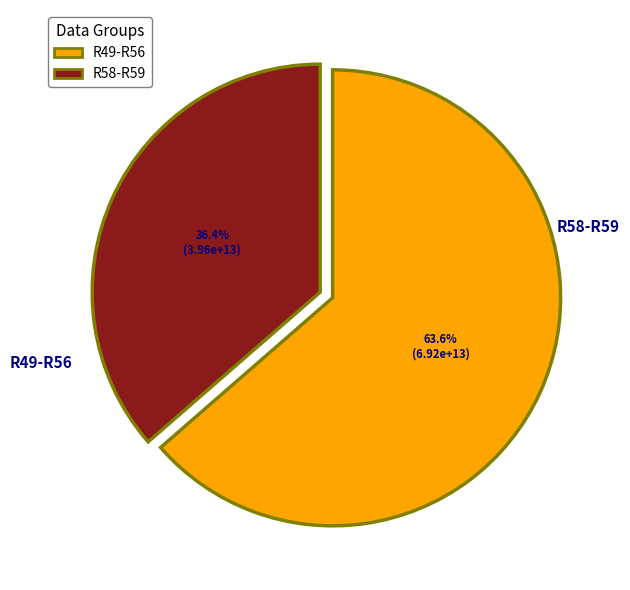

How many segments does this pie chart have?

2